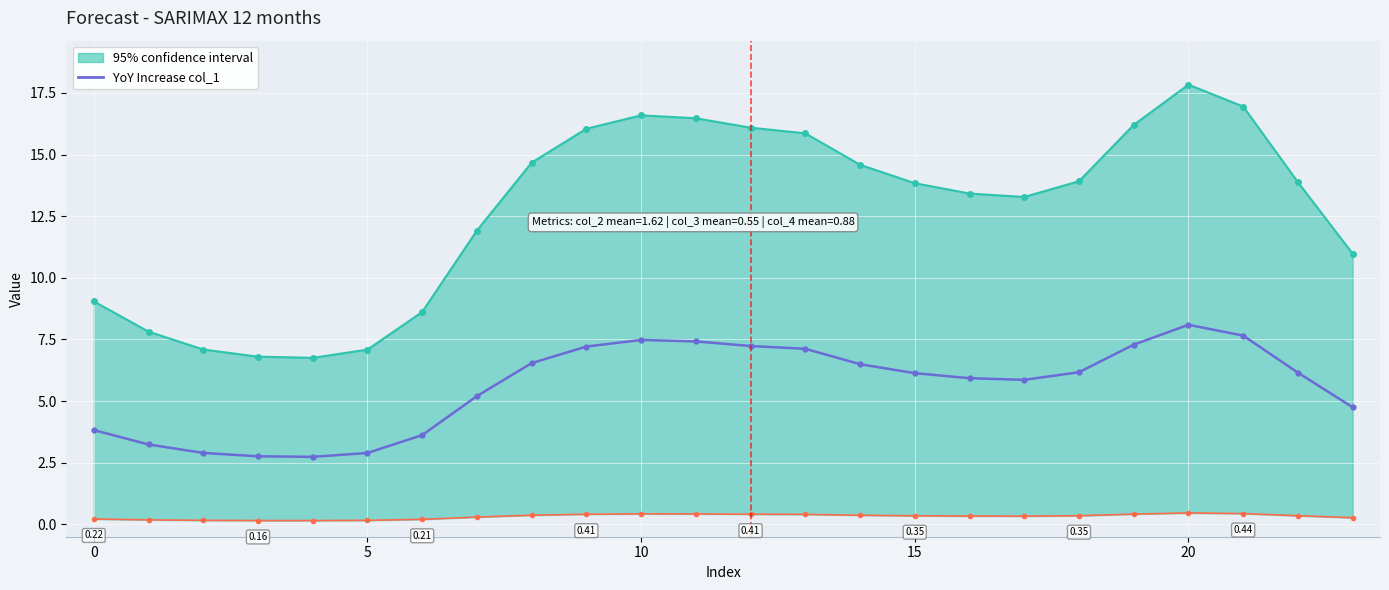

What is the difference between the second highest and second lowest values?

4.9